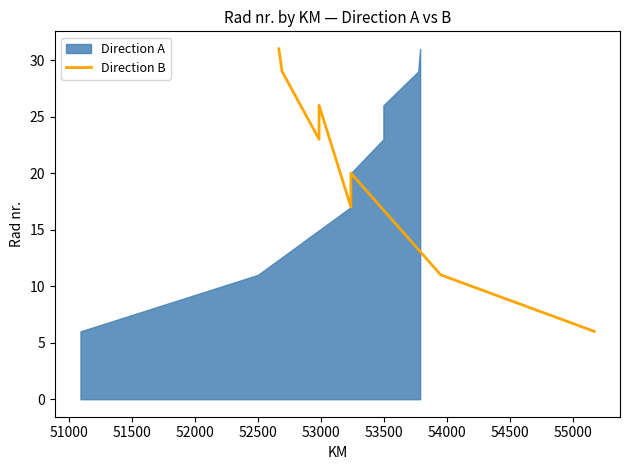

True or false: the data has more than 2 interior local peaks.

False